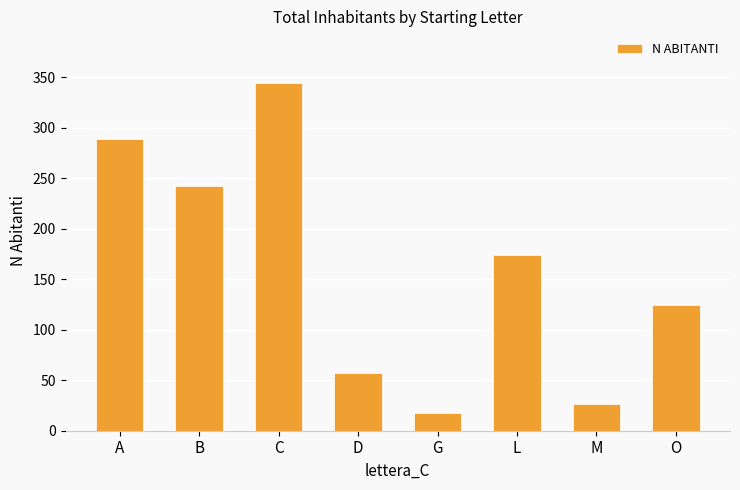

Is it true that the value at B is 92?

False